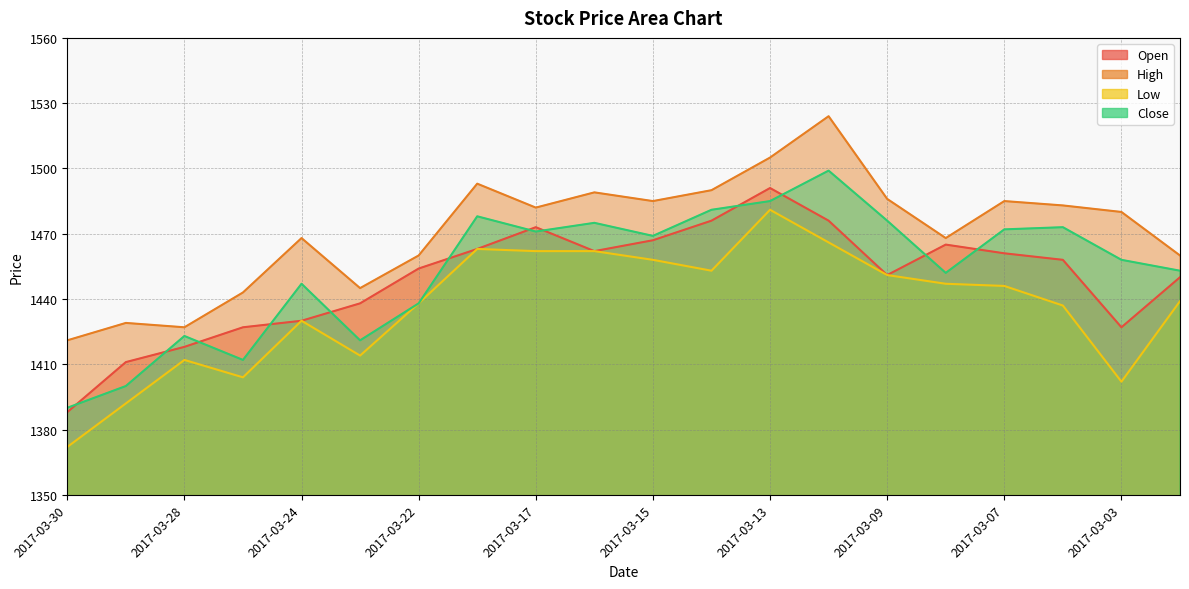

The value of Open at 2017-03-06 is 1458. True or false?

True